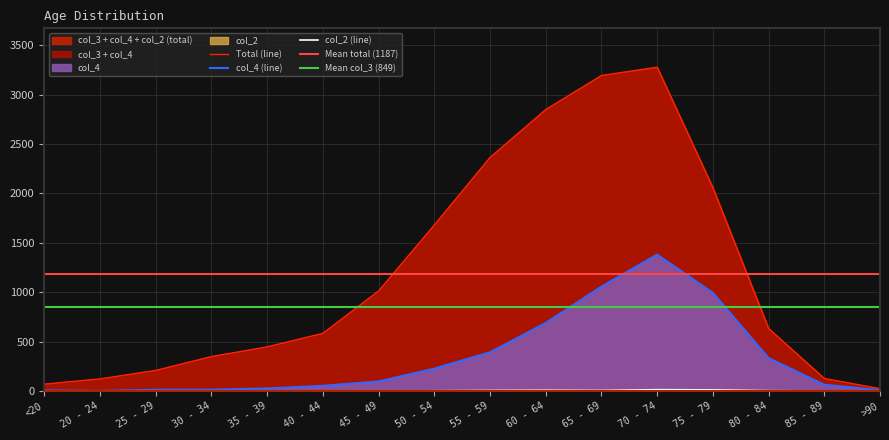

List the series in order of their overall mean, highest first.

col_4, col_2